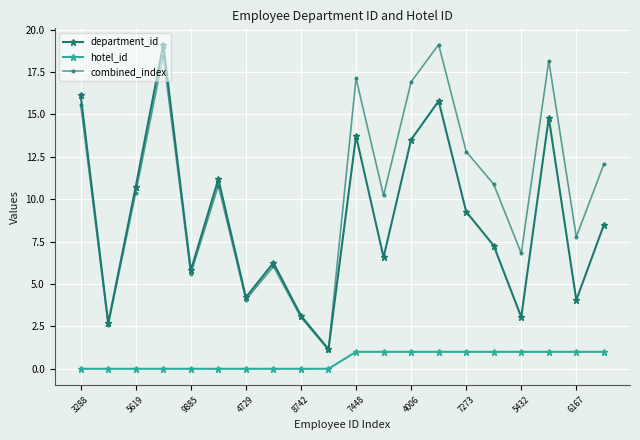

What is the sum of all department_id values?

176.9